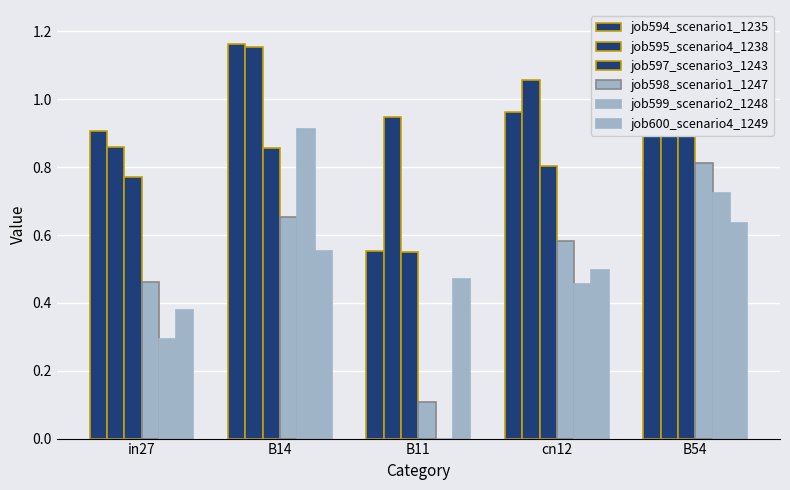

What is the difference between the job598_scenario1_1247 values at B11 and in27?

0.4